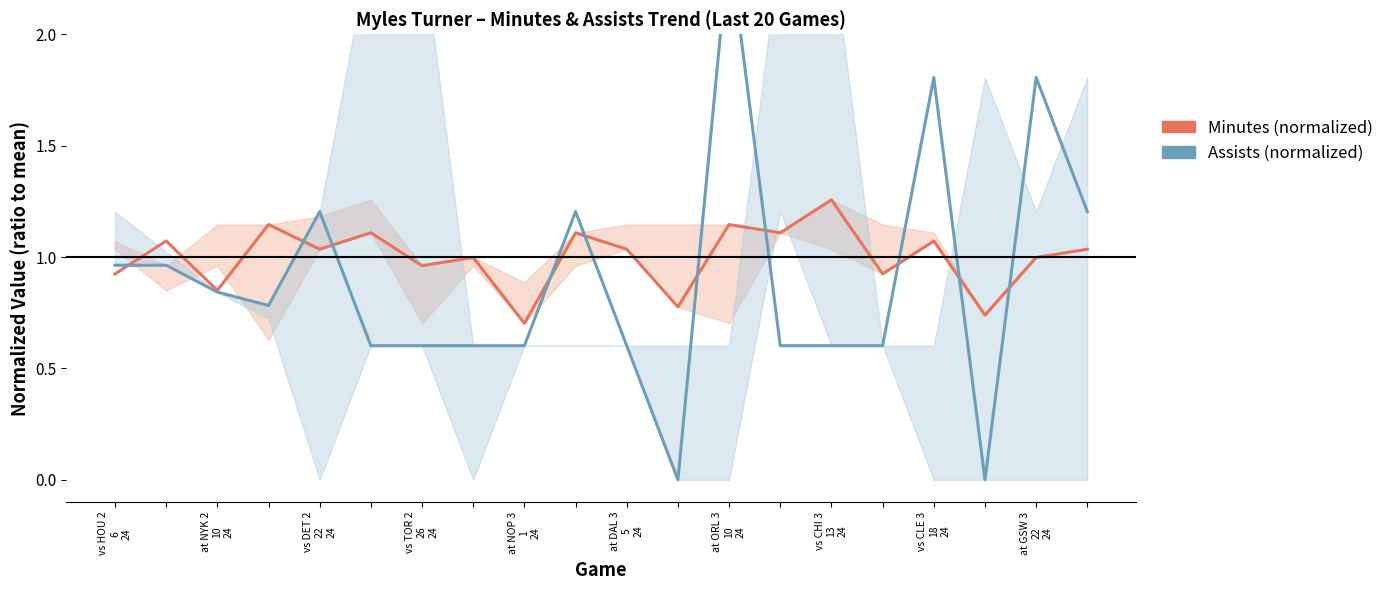

What is the average value of the Minutes (normalized) series?

1.0